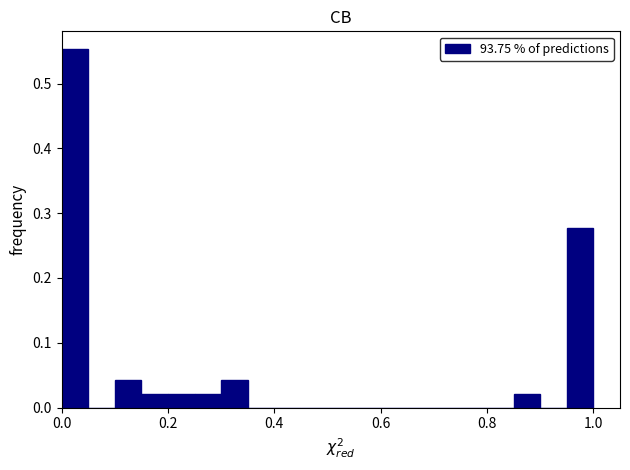

Read against the x-axis, roughly where is the centre of the tallest bar?

0.02